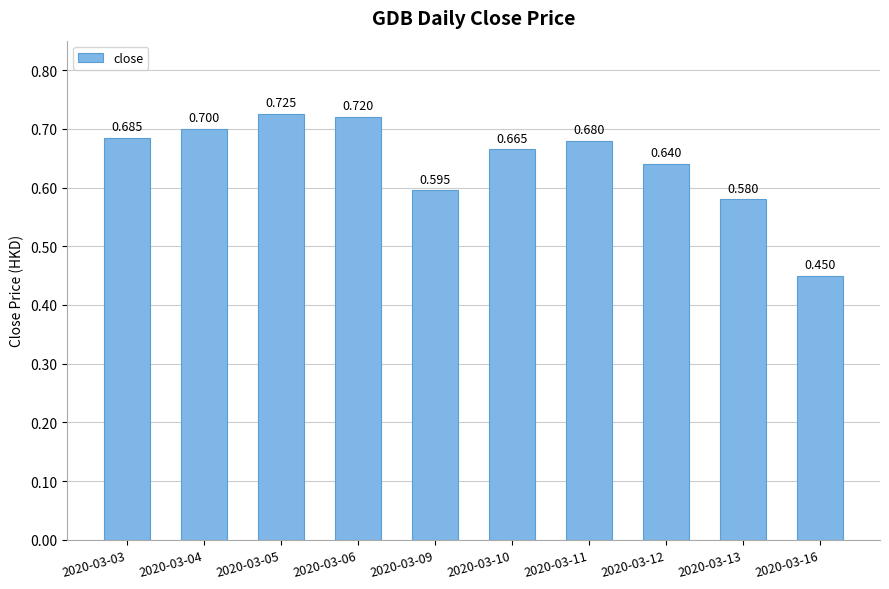

Read the value at 2020-03-10.

0.7